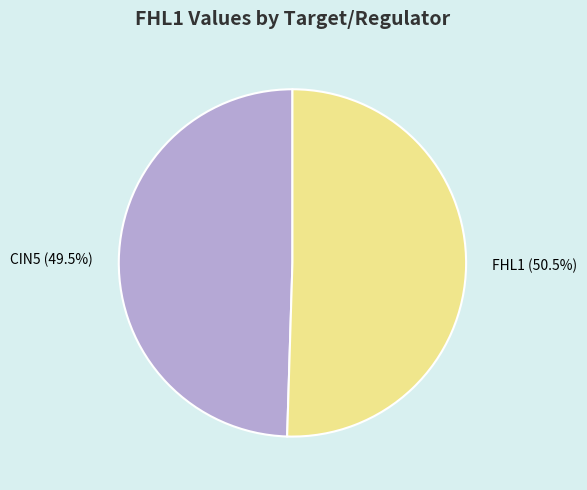

To the nearest percent, what is the difference between the largest and smallest slice percentages?

1%